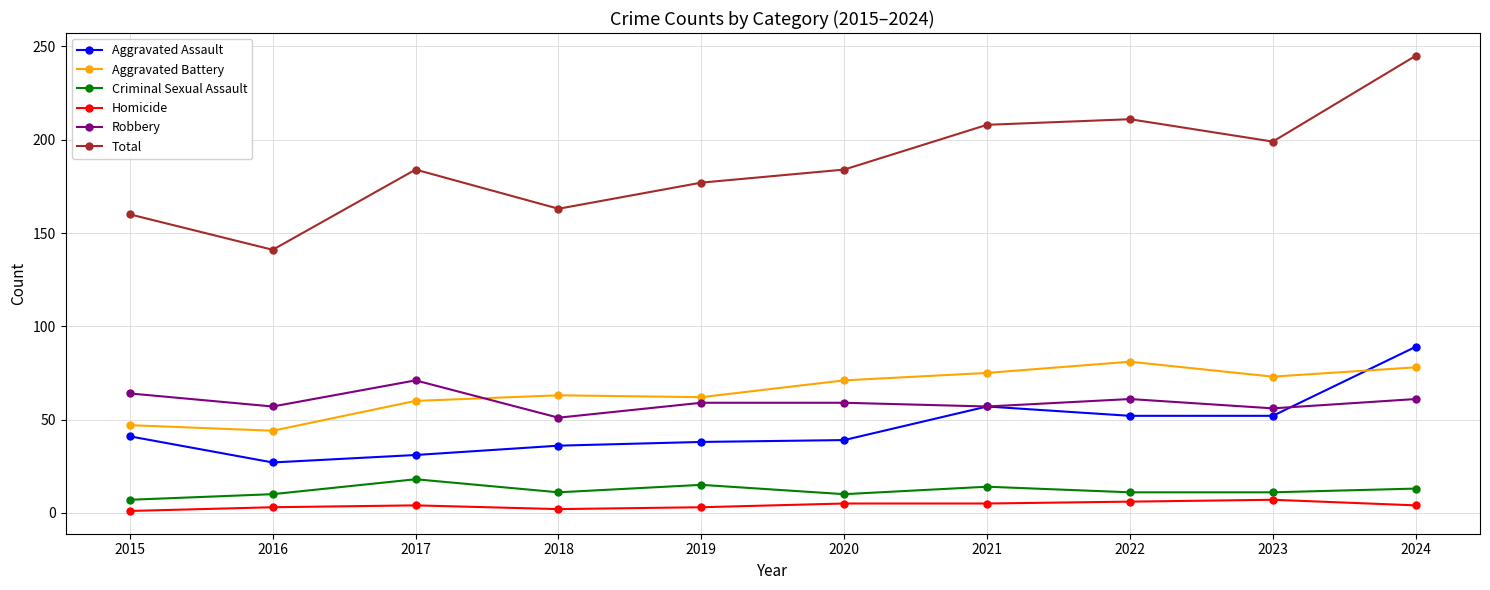

Does the chart display data point markers on the line(s)?

Yes